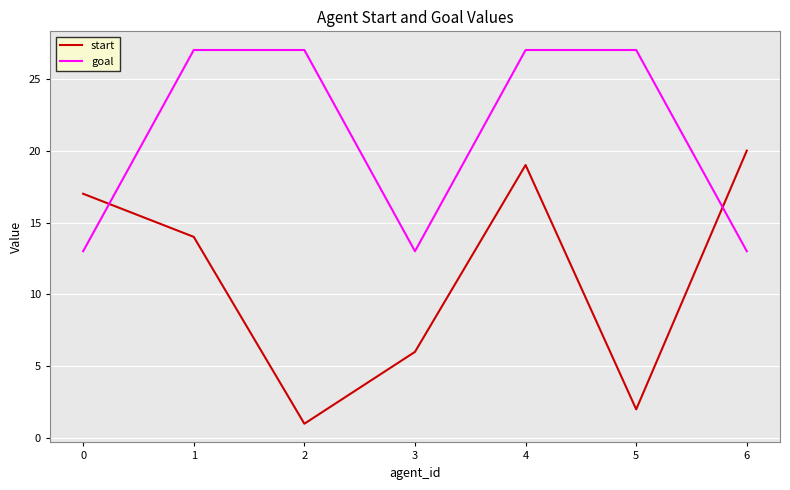

At which category is the sum across all series the highest?

4